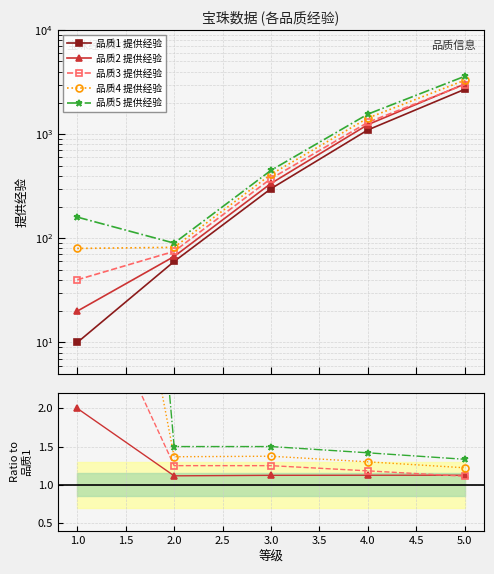

At 3, list the series in order from smallest to largest.

品质1 提供经验, 品质2 提供经验, 品质3 提供经验, 品质4 提供经验, 品质5 提供经验